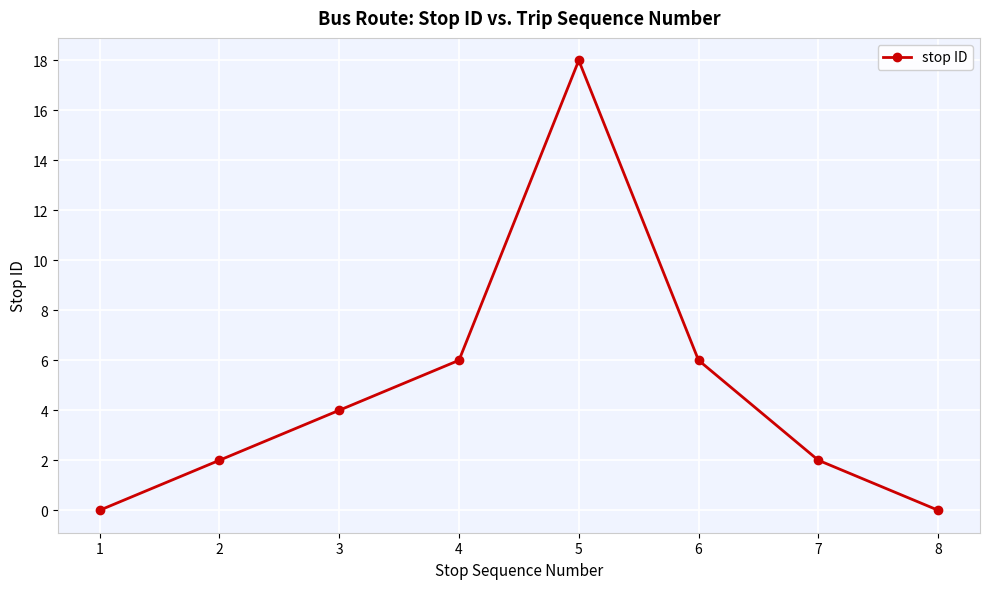

Reading right to left, transcribe all the data shown in this chart.

0	2	6	18	6	4	2	0